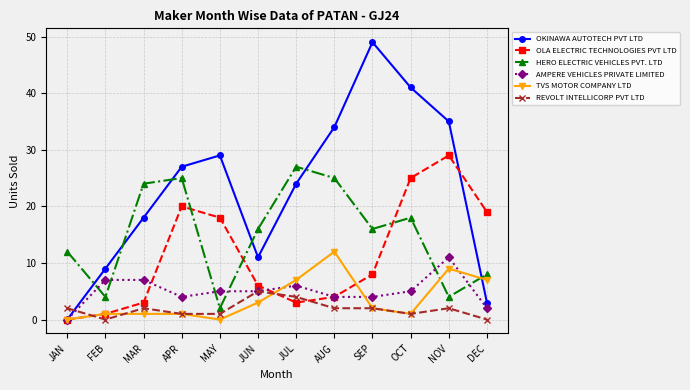

Reading left to right, what are all the values shown in this chart?

OKINAWA AUTOTECH PVT LTD: JAN=0	FEB=9	MAR=18	APR=27	MAY=29	JUN=11	JUL=24	AUG=34	SEP=49	OCT=41	NOV=35	DEC=3
OLA ELECTRIC TECHNOLOGIES PVT LTD: JAN=0	FEB=1	MAR=3	APR=20	MAY=18	JUN=6	JUL=3	AUG=4	SEP=8	OCT=25	NOV=29	DEC=19
HERO ELECTRIC VEHICLES PVT. LTD: JAN=12	FEB=4	MAR=24	APR=25	MAY=2	JUN=16	JUL=27	AUG=25	SEP=16	OCT=18	NOV=4	DEC=8
AMPERE VEHICLES PRIVATE LIMITED: JAN=0	FEB=7	MAR=7	APR=4	MAY=5	JUN=5	JUL=6	AUG=4	SEP=4	OCT=5	NOV=11	DEC=2
TVS MOTOR COMPANY LTD: JAN=0	FEB=1	MAR=1	APR=1	MAY=0	JUN=3	JUL=7	AUG=12	SEP=2	OCT=1	NOV=9	DEC=7
REVOLT INTELLICORP PVT LTD: JAN=2	FEB=0	MAR=2	APR=1	MAY=1	JUN=5	JUL=4	AUG=2	SEP=2	OCT=1	NOV=2	DEC=0